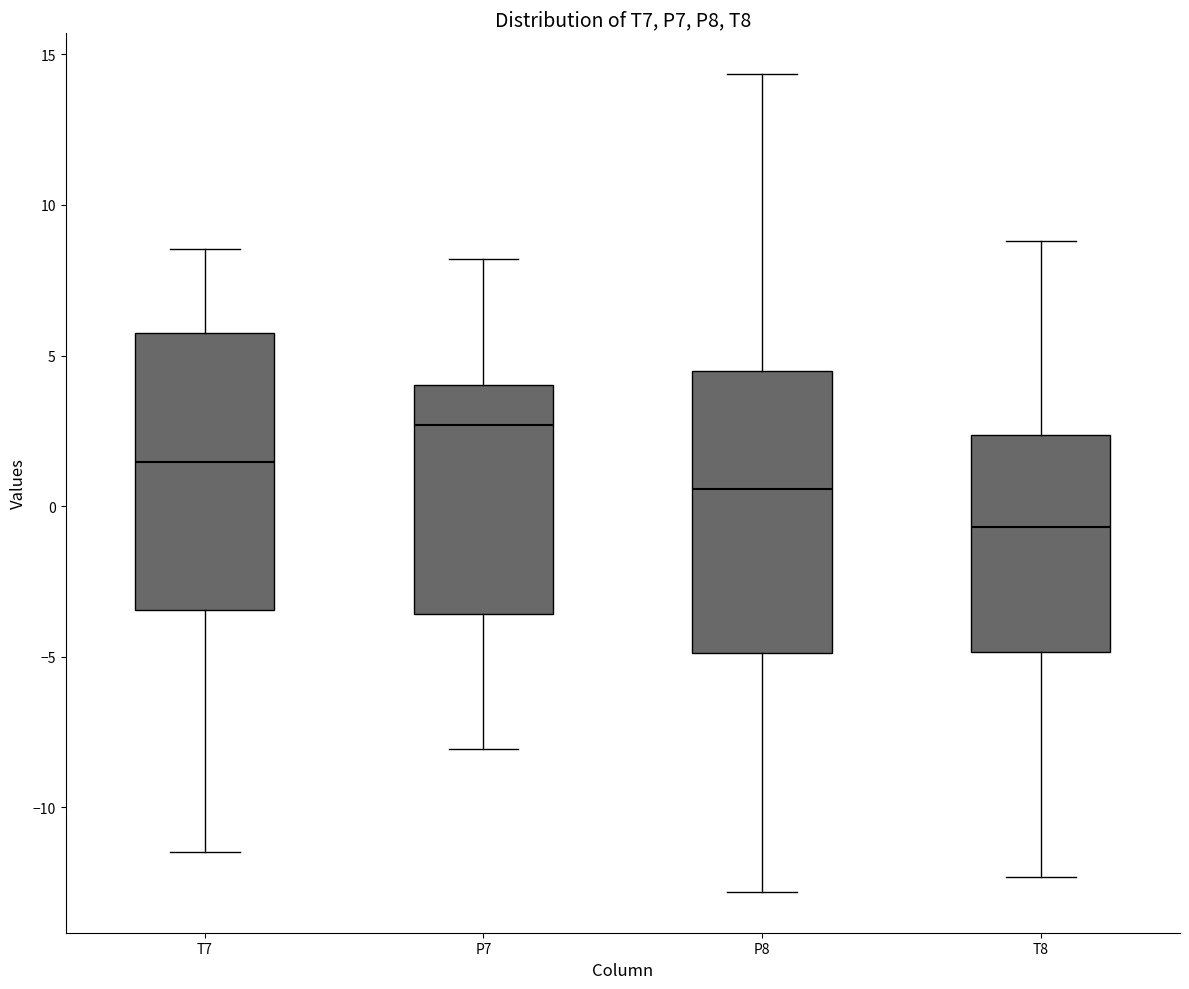

Reading left to right, read every box against the y-axis: the position of its median line, the range the box covers, and the ends of its whiskers. The values are not printed on the chart, so give them approximately, as read against the axis.

T7: median 1.5, box -3.5 to 5.5, whiskers -11.5 to 8.5
P7: median 2.5, box -3.5 to 4.0, whiskers -8.0 to 8.0
P8: median 0.5, box -5.0 to 4.5, whiskers -13.0 to 14.5
T8: median -0.5, box -5.0 to 2.5, whiskers -12.5 to 9.0